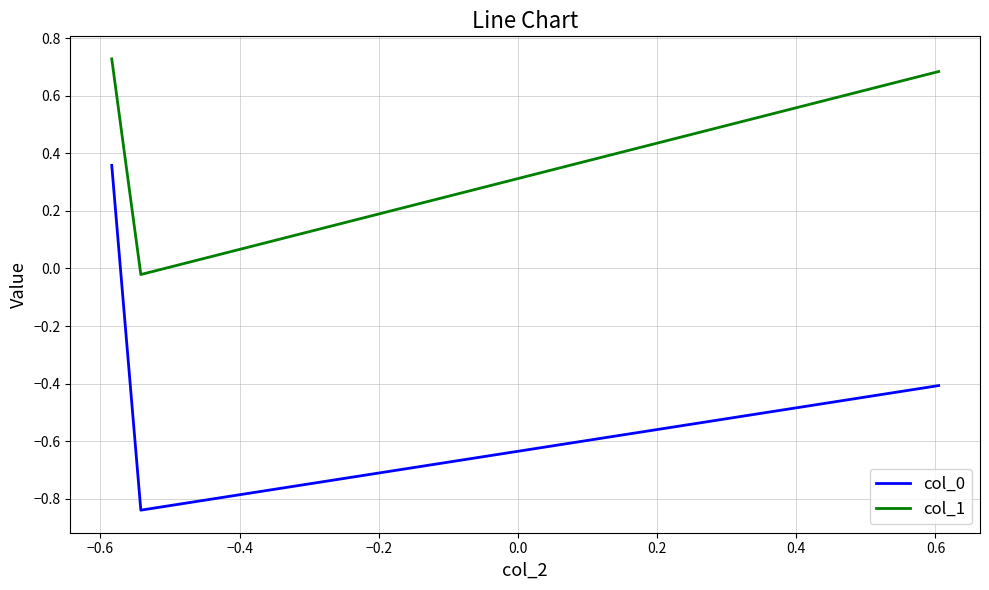

What is the difference between the maximum and minimum values in the col_0 series?

1.2